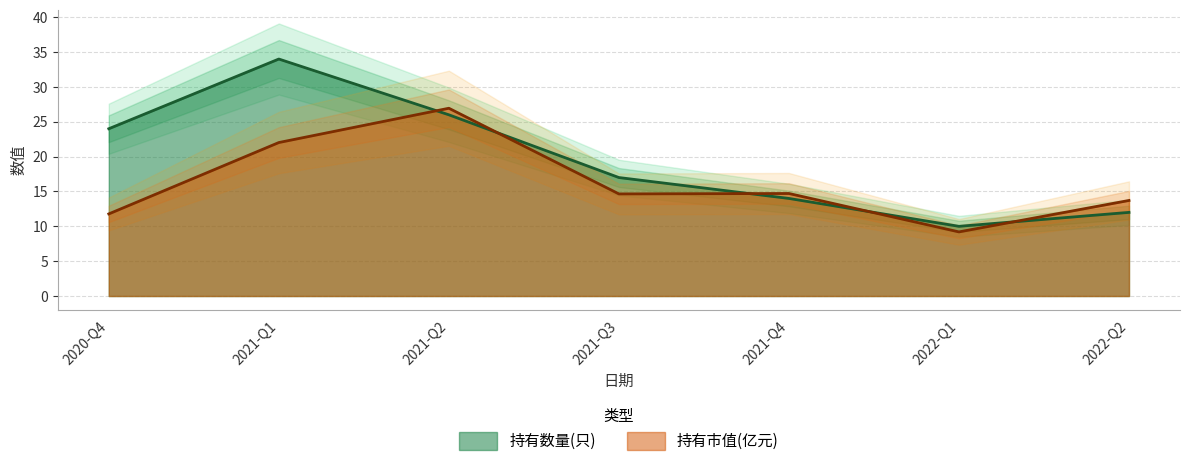

What is the maximum value shown in the chart?

34.0